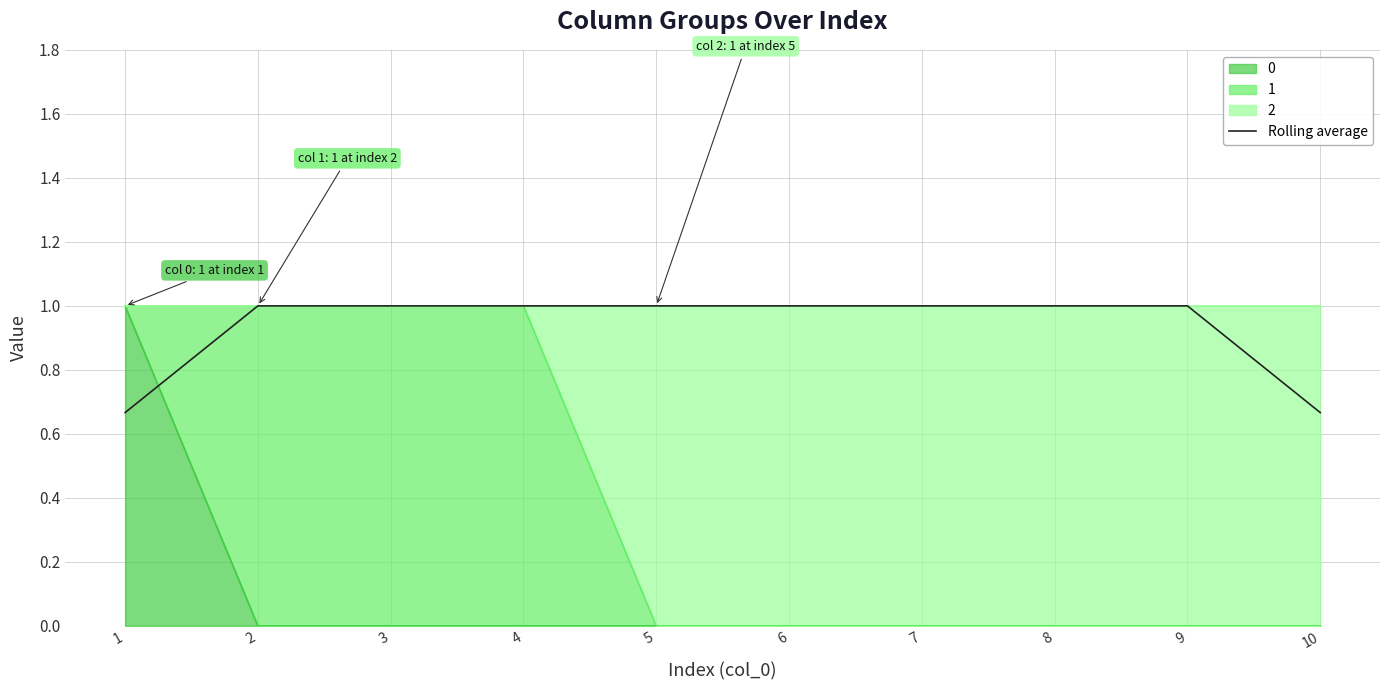

How many data points does each series have?

10